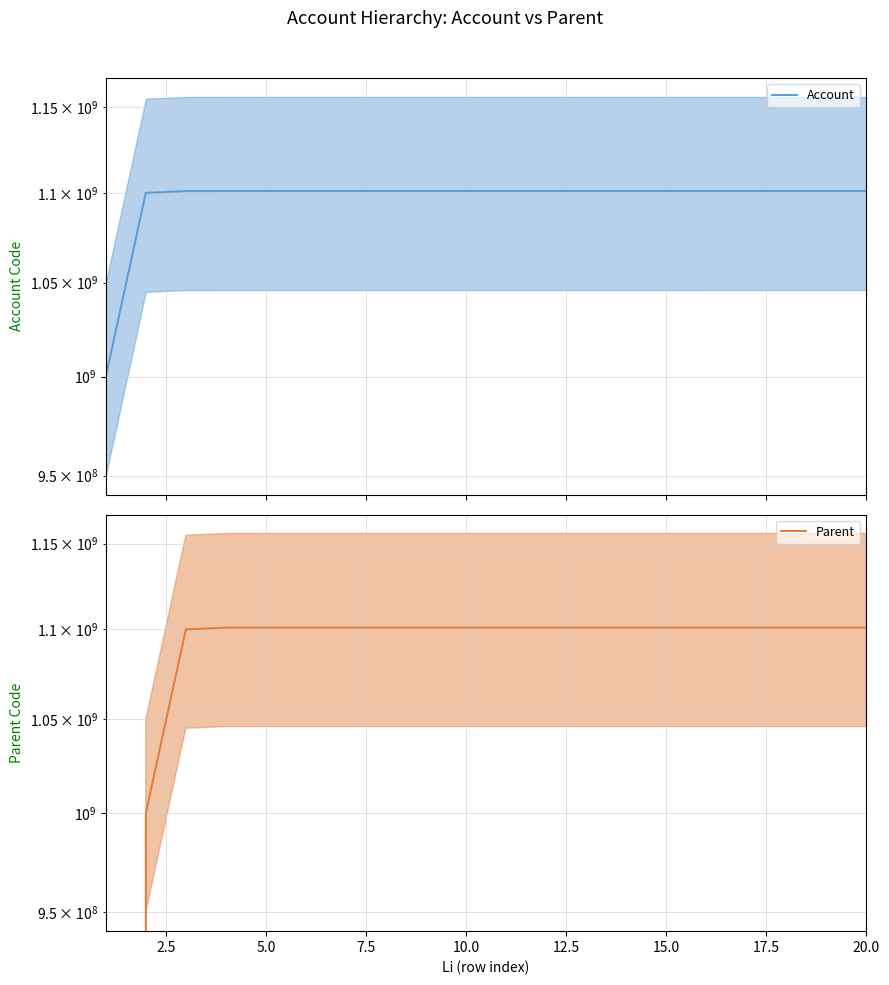

The value of Parent at 7.5 is 1101000000. True or false?

True